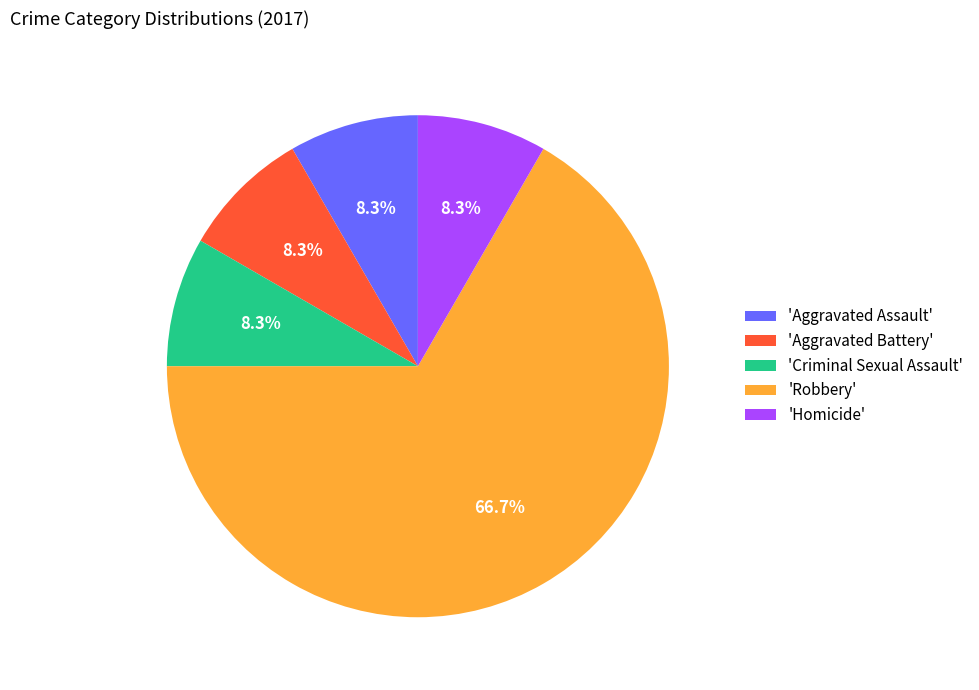

What is the largest slice in the pie chart?

'Robbery'